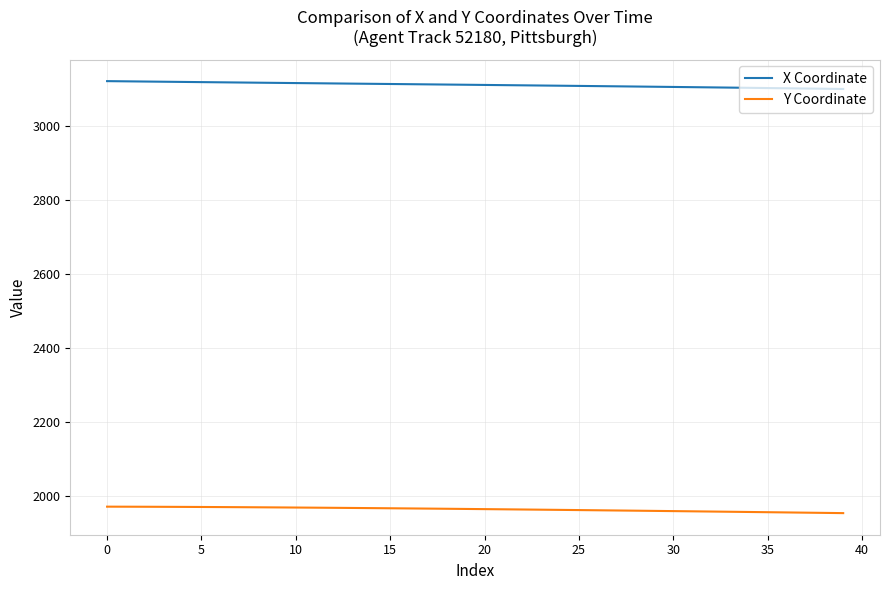

What is the sum of all X Coordinate values?

124471.0